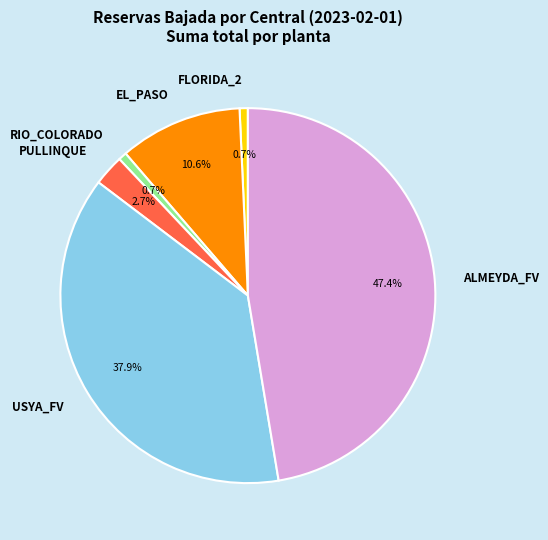

Is there a majority slice in this chart?

No